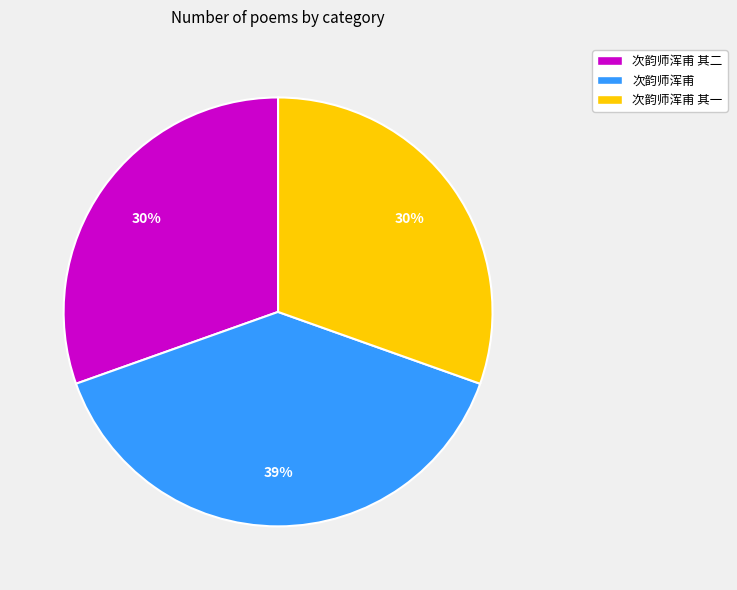

Approximately how many times larger is the value at 次韵师浑甫 其一 compared to 次韵师浑甫?

0.8